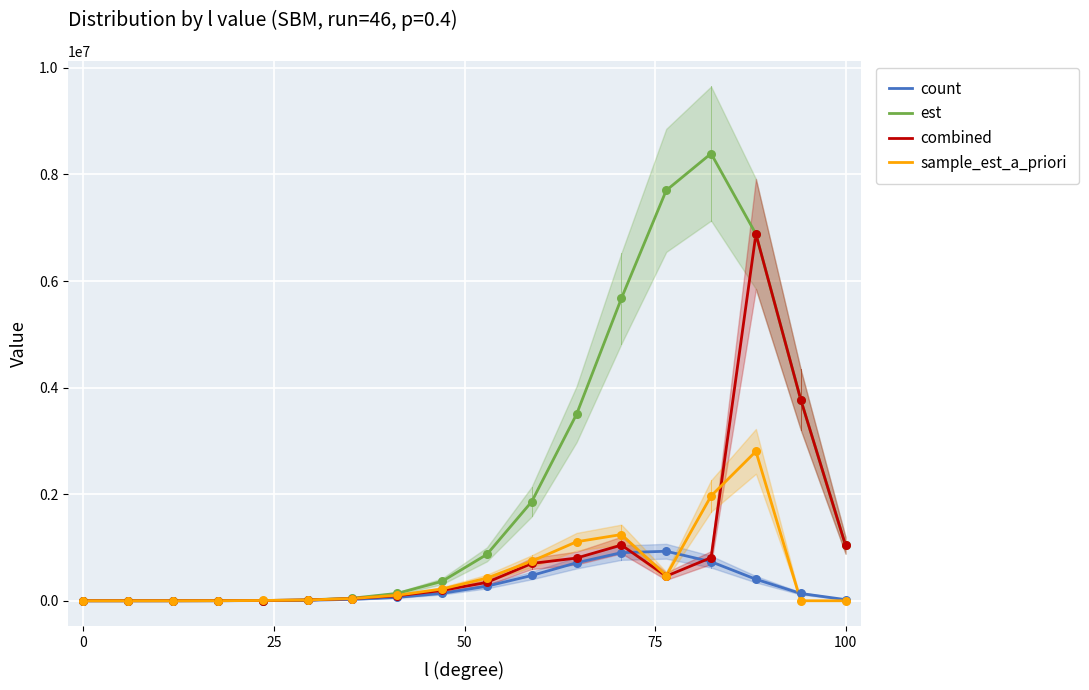

Which series reaches the minimum Y coordinate?

sample_est_a_priori